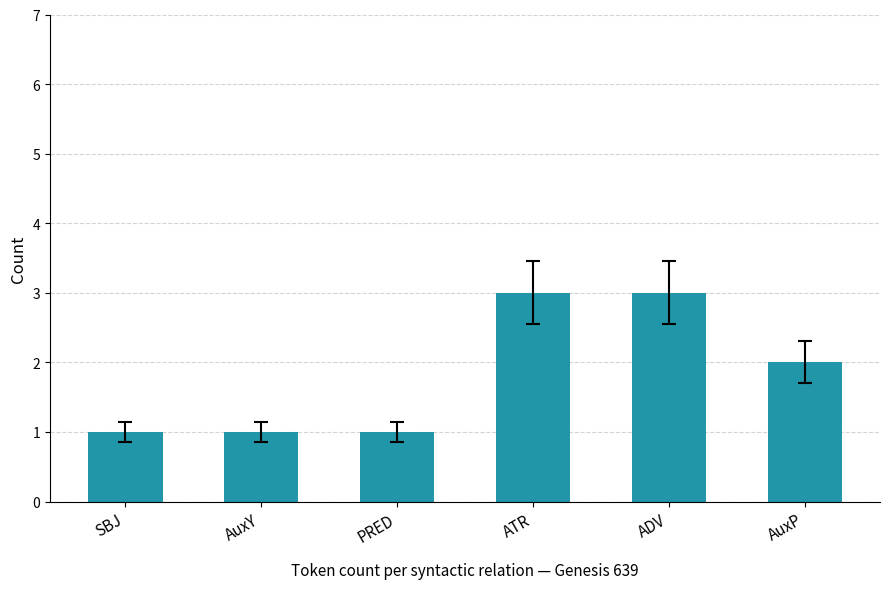

How many bars are there in total?

6